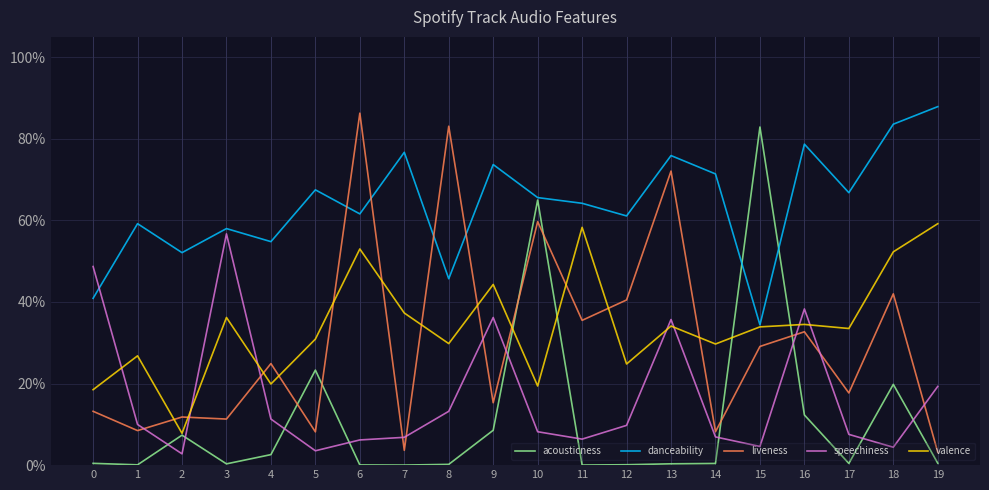

Reading right to left, what are all the values shown in this chart?

acousticness: 19=0.0	18=0.2	17=0.0	16=0.1	15=0.8	14=0.0	13=0.0	12=0.0	11=0.0	10=0.7	9=0.1	8=0.0	7=0.0	6=0.0	5=0.2	4=0.0	3=0.0	2=0.1	1=0.0	0=0.0
danceability: 19=0.9	18=0.8	17=0.7	16=0.8	15=0.3	14=0.7	13=0.8	12=0.6	11=0.6	10=0.7	9=0.7	8=0.5	7=0.8	6=0.6	5=0.7	4=0.5	3=0.6	2=0.5	1=0.6	0=0.4
liveness: 19=0.0	18=0.4	17=0.2	16=0.3	15=0.3	14=0.1	13=0.7	12=0.4	11=0.4	10=0.6	9=0.2	8=0.8	7=0.0	6=0.9	5=0.1	4=0.2	3=0.1	2=0.1	1=0.1	0=0.1
speechiness: 19=0.2	18=0.0	17=0.1	16=0.4	15=0.0	14=0.1	13=0.4	12=0.1	11=0.1	10=0.1	9=0.4	8=0.1	7=0.1	6=0.1	5=0.0	4=0.1	3=0.6	2=0.0	1=0.1	0=0.5
valence: 19=0.6	18=0.5	17=0.3	16=0.3	15=0.3	14=0.3	13=0.3	12=0.2	11=0.6	10=0.2	9=0.4	8=0.3	7=0.4	6=0.5	5=0.3	4=0.2	3=0.4	2=0.1	1=0.3	0=0.2